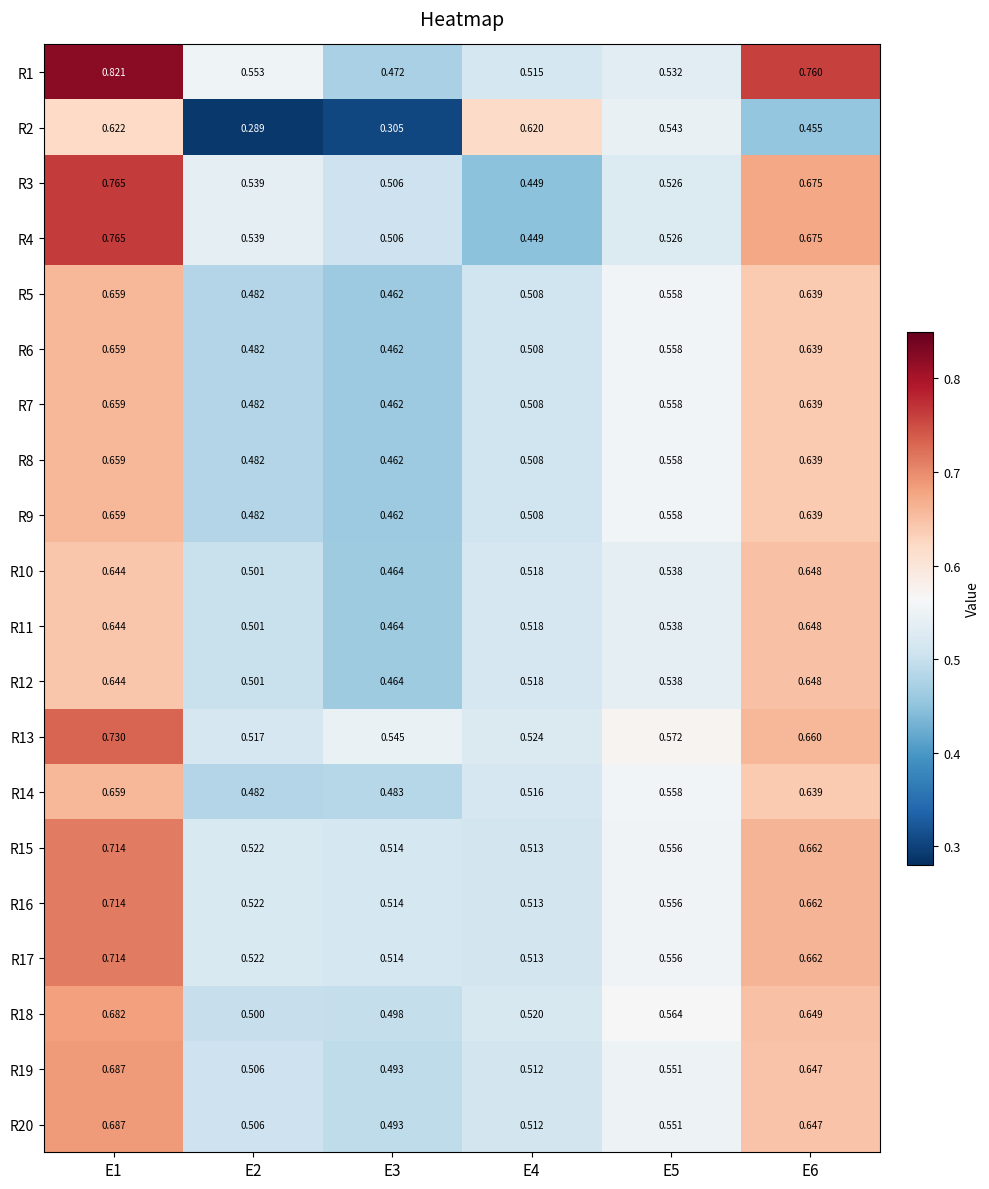

How many data points does each series have?

6